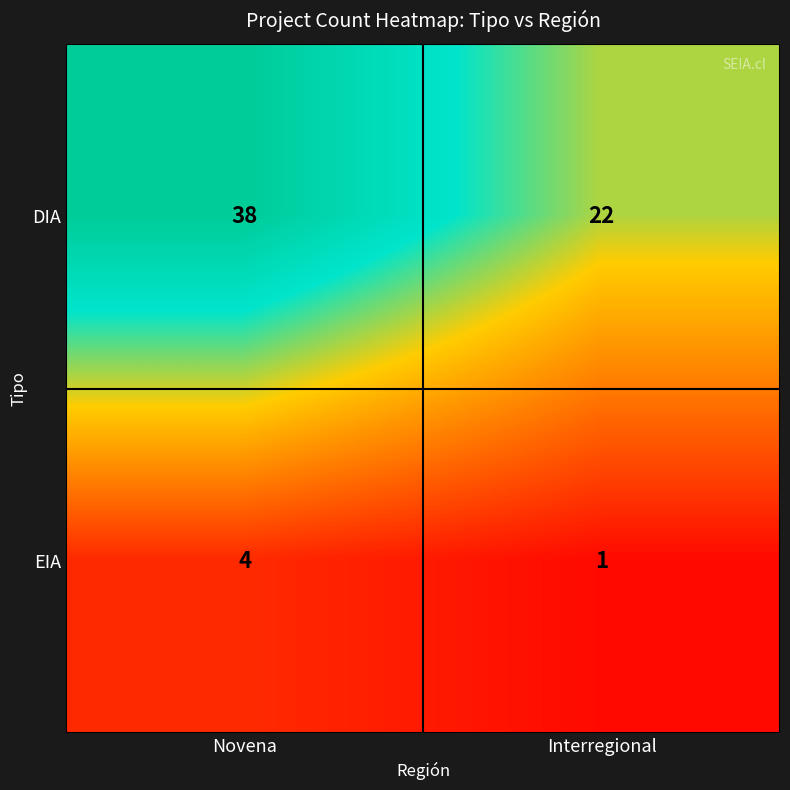

What is the minimum value for DIA?

22